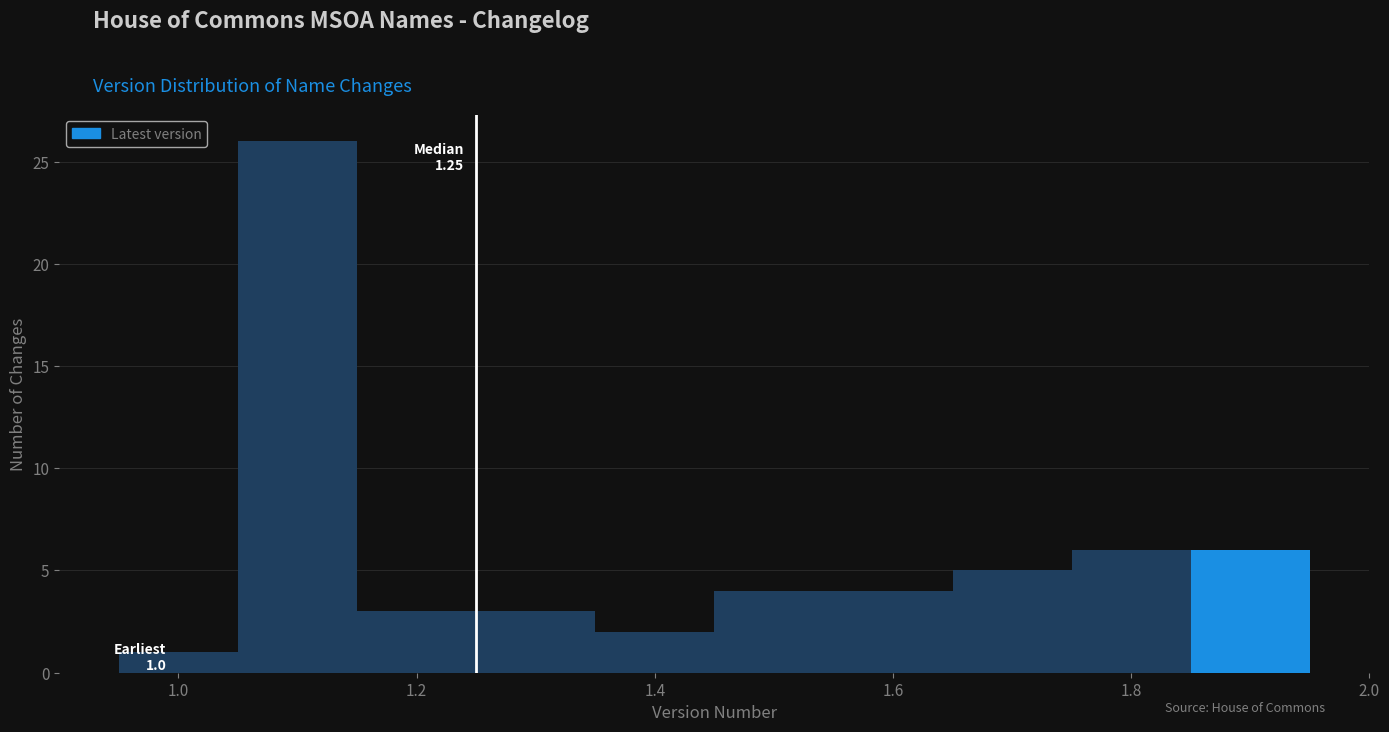

Which range on the x-axis has the tallest bar?

1.05 to 1.15